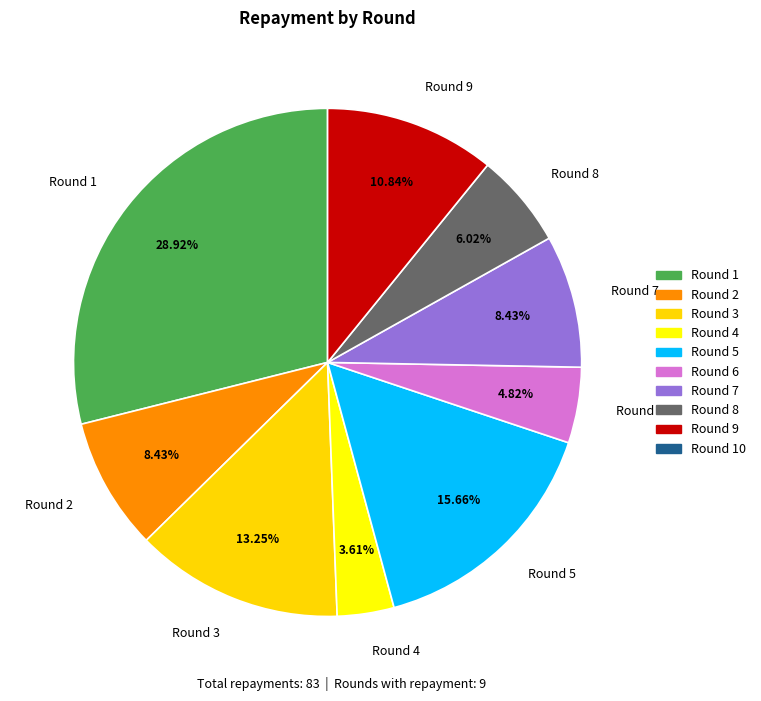

Combined, do Round 2 and Round 3 account for over 50%?

No